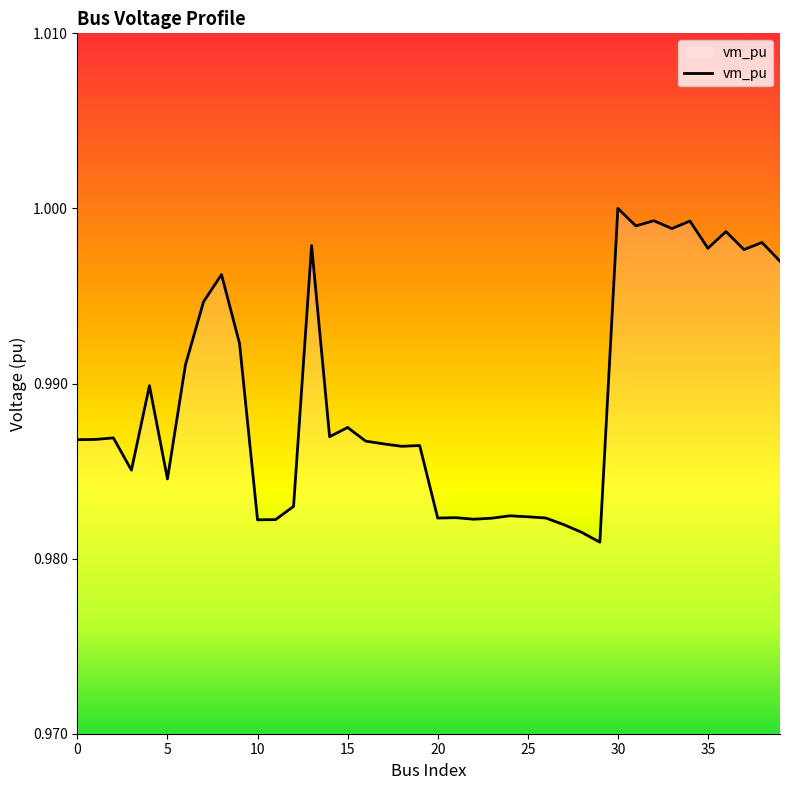

Is this an area chart (filled region under the line)?

No